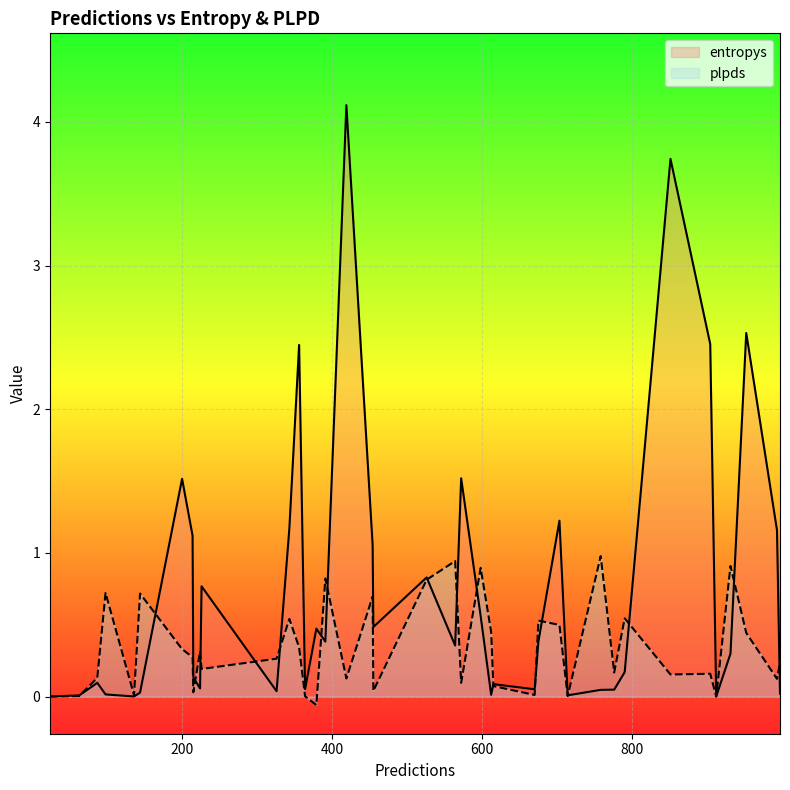

True or false: entropys has more than 2 interior local peaks.

True